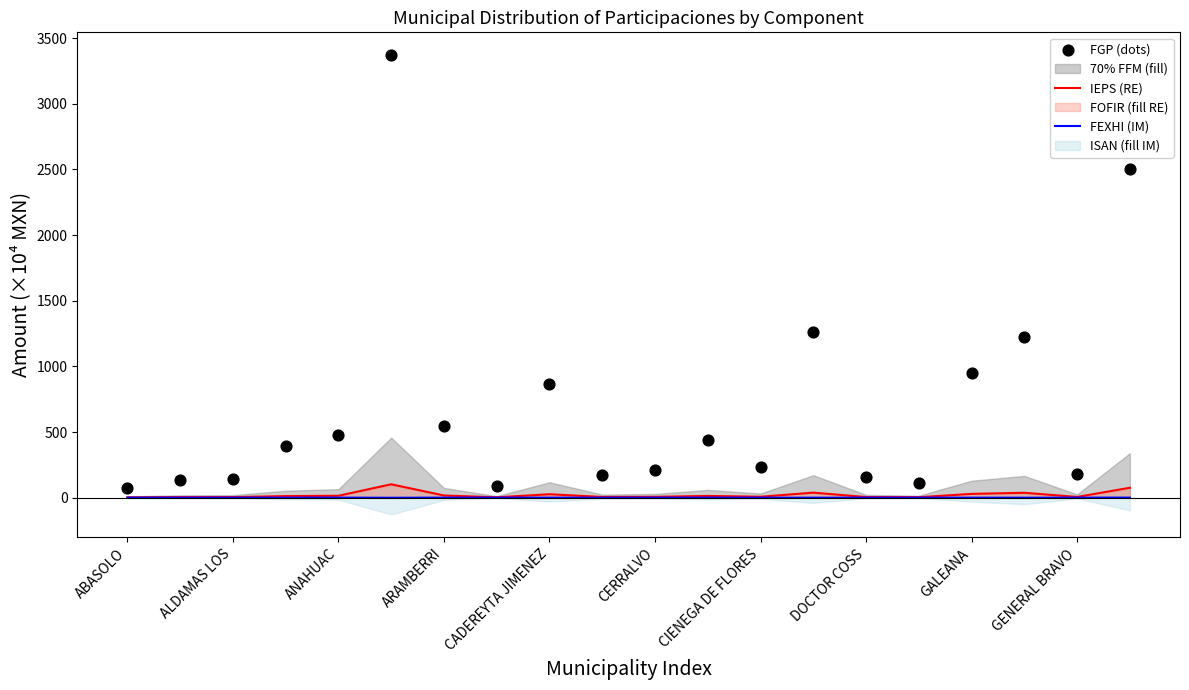

Which series contains the lowest Y value?

FEXHI (IM)